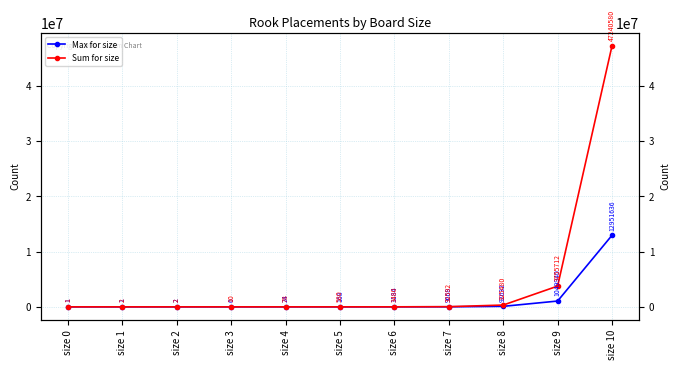

Reading right to left, list all the values displayed in this chart.

Max for size: 12951636	1049940	92632	9668	1184	168	24	6	2	1	1
Sum for size: 47240580	3755712	325480	32592	3480	580	78	10	2	2	1